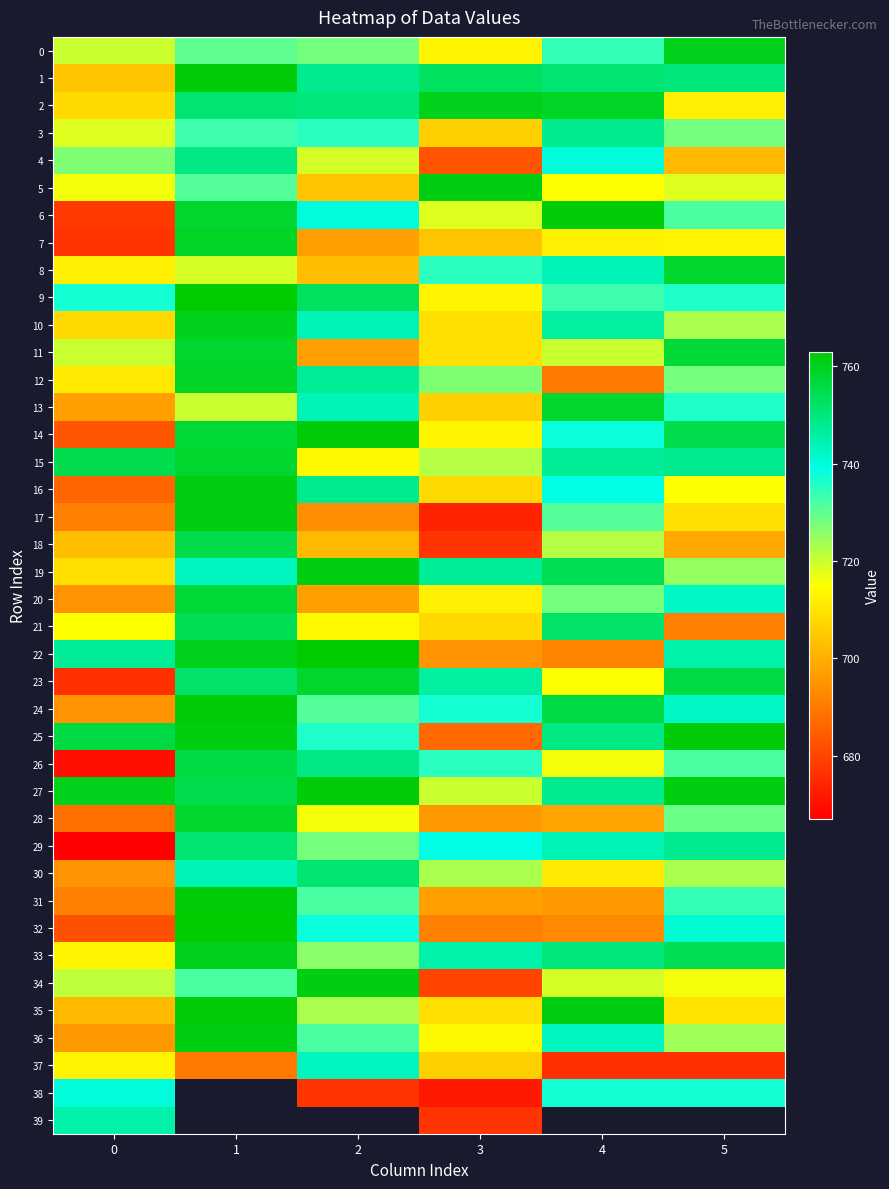

Is the value of 38 at 3 greater than the value of 21 at 4?

No